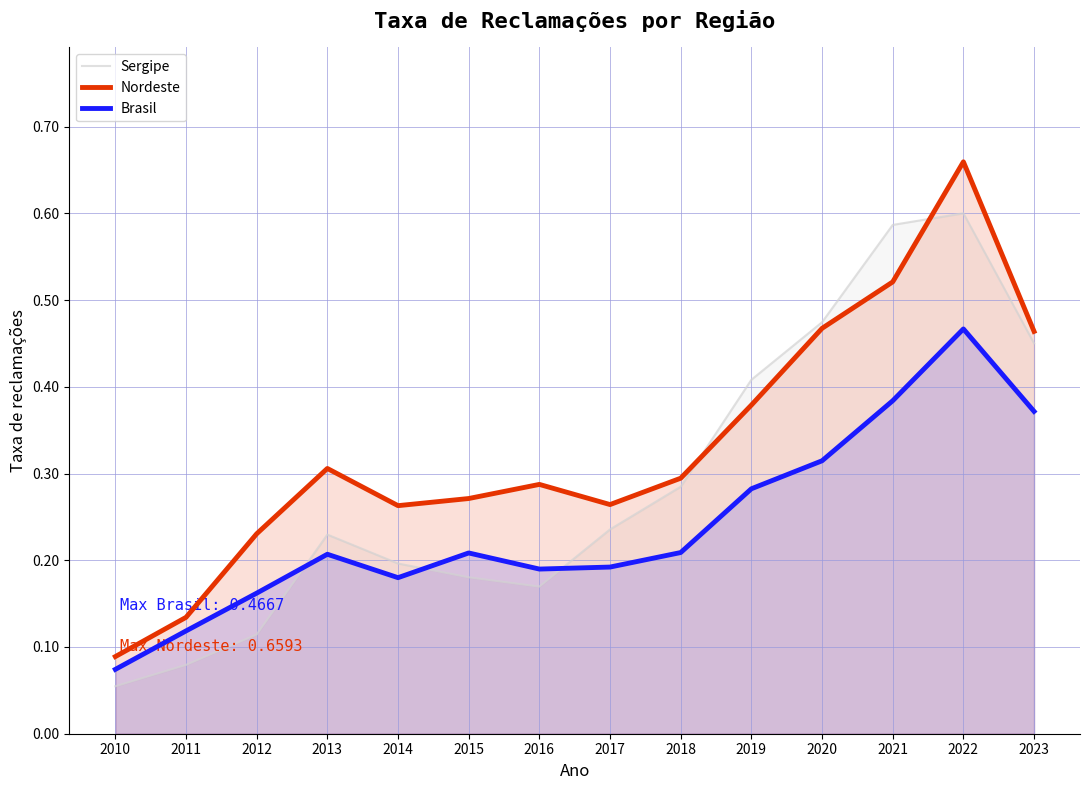

Where do Sergipe and Nordeste first cross each other?

2018 and 2019